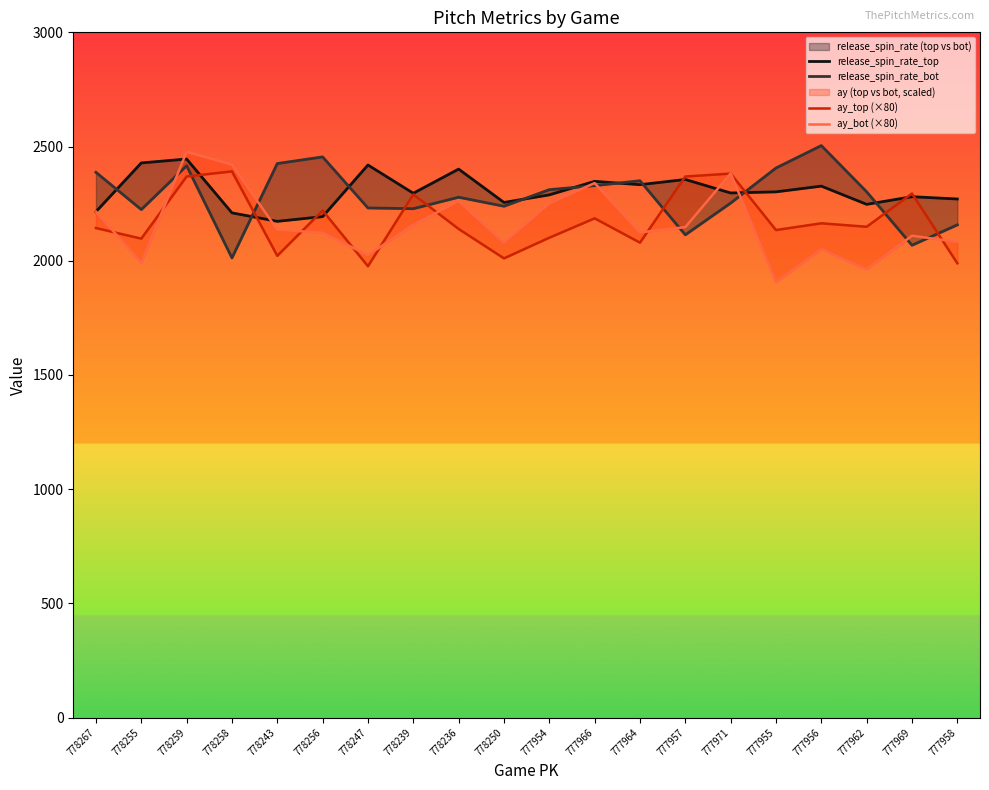

What is the difference between the highest and lowest values at 778250?

244.8